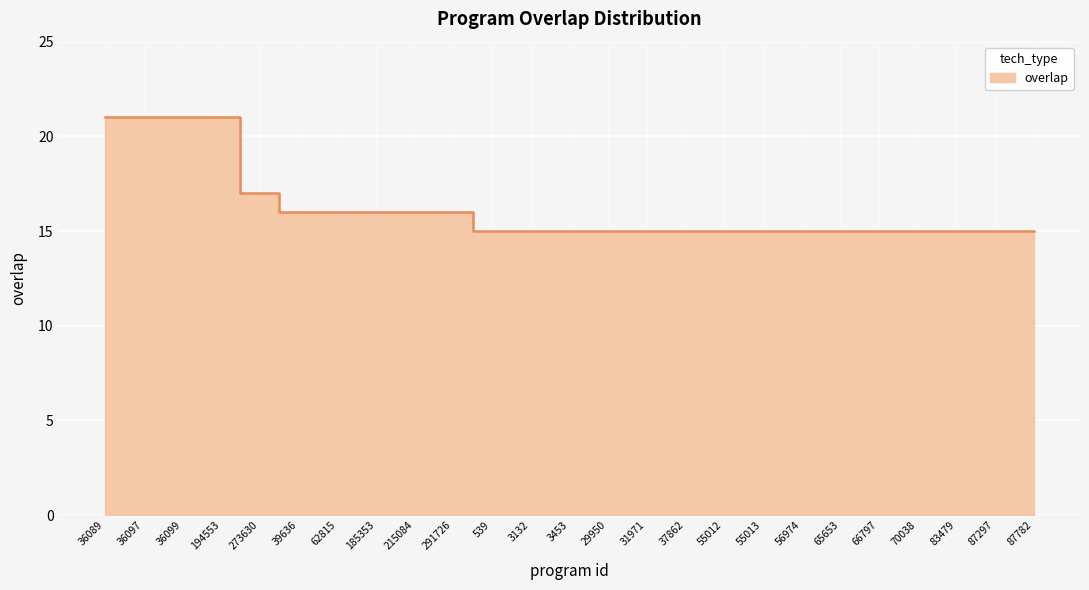

What is the difference between the second highest and second lowest values?

6